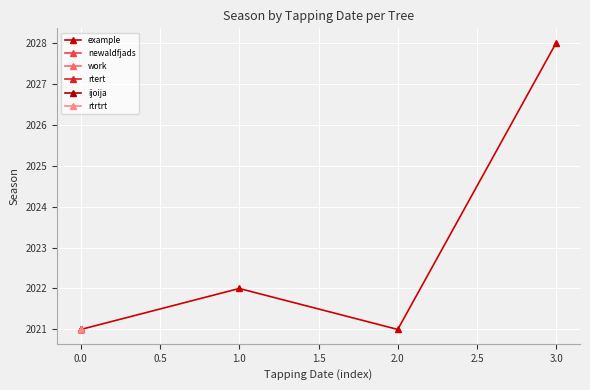

True or false: example has a value of 2021 at 2.0.

True